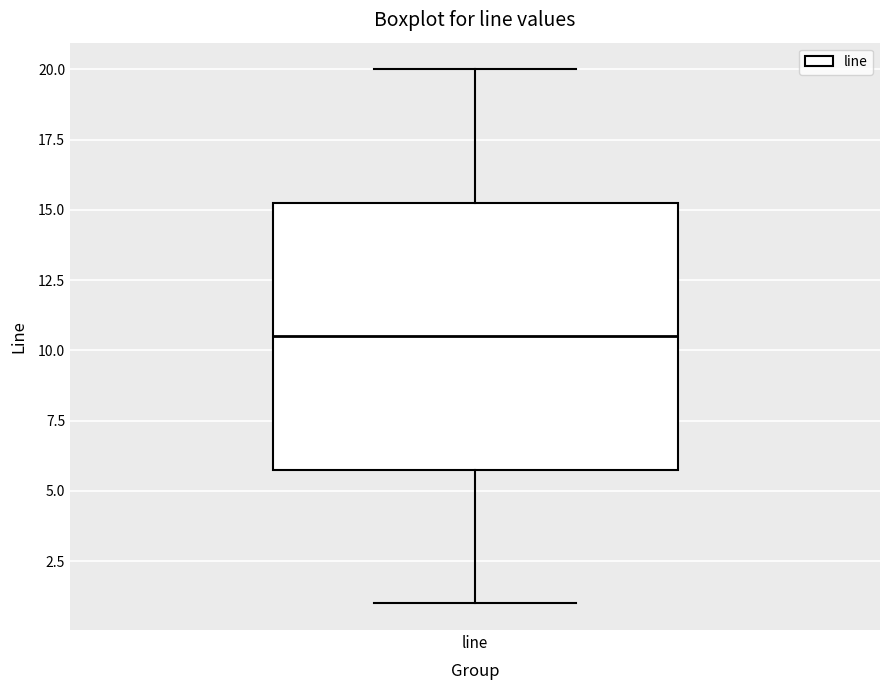

Read this box plot against the y-axis: the position of the median line, the range covered by the box, and the ends of both whiskers. The values are not printed on the chart, so give them approximately, as read against the axis.

median 10.5, box 6.0 to 15.5, whiskers 1.0 to 20.0